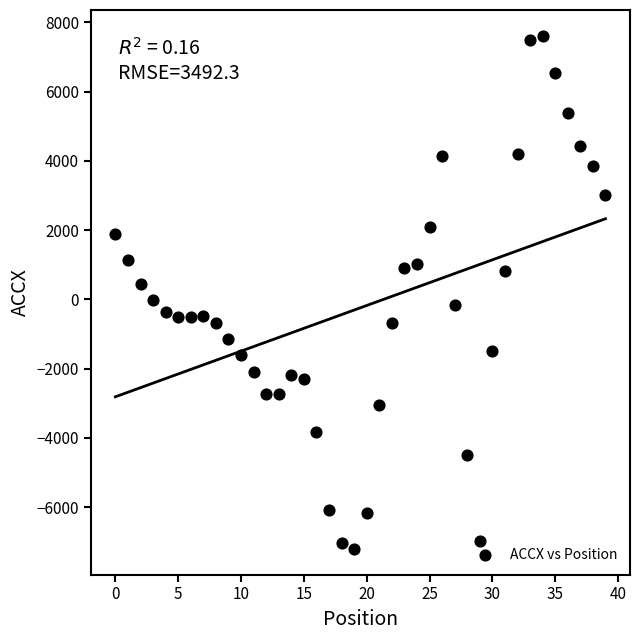

What is the range of Y values (max minus min)?

14827